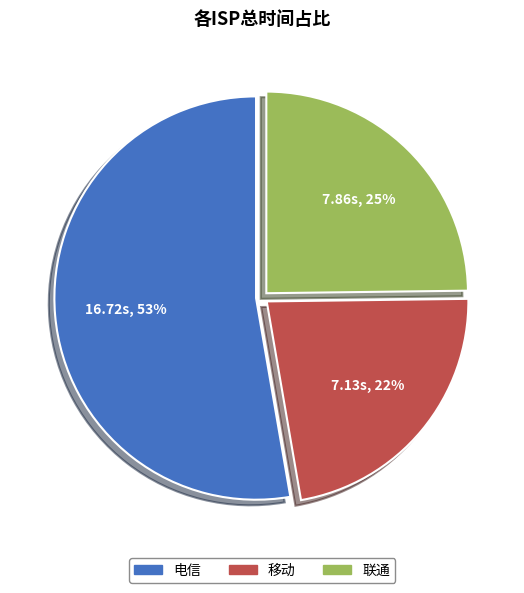

To the nearest percent, what is the combined percentage of 联通 and 移动?

47%